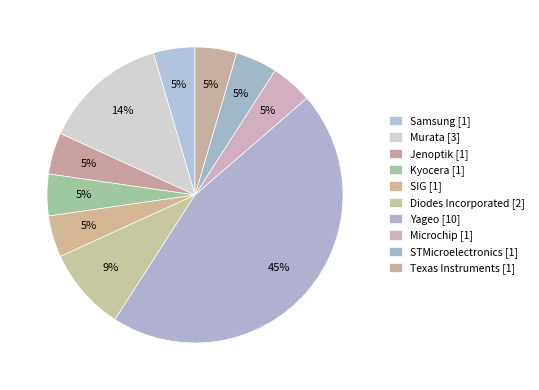

What percentage do Murata and Jenoptik together represent?

18.2%